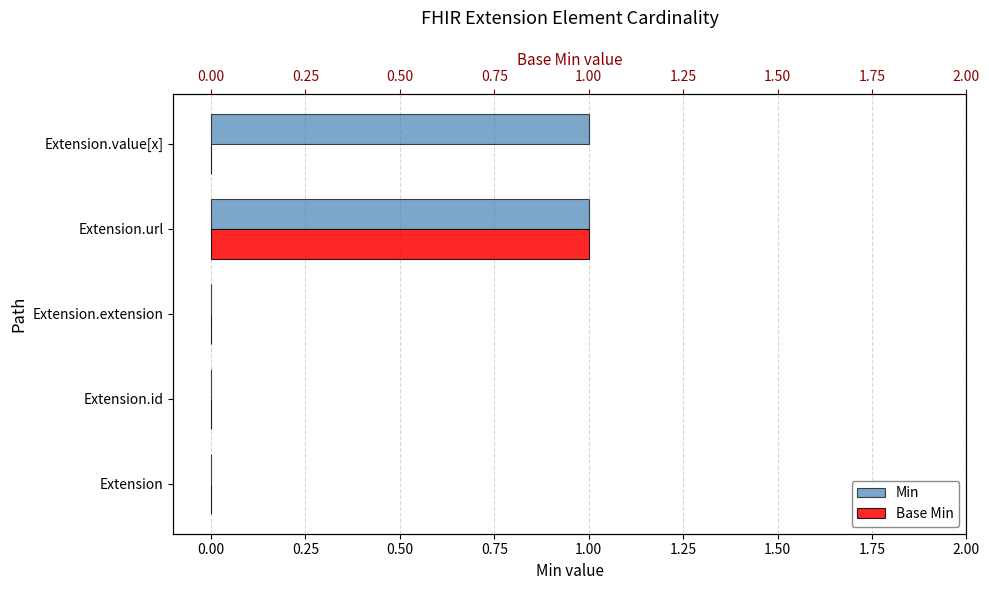

Rank the series by their maximum value, from lowest to highest.

Min, Base Min